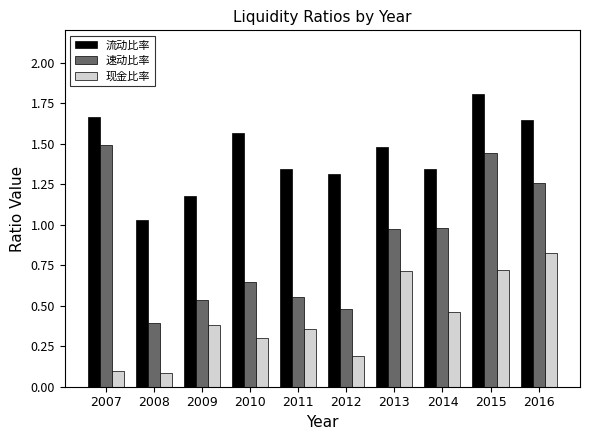

Is it true that 现金比率 equals 0.1 at 2008?

True